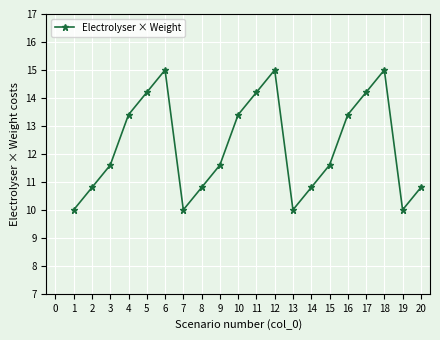

Count the number of values greater than 11.

12